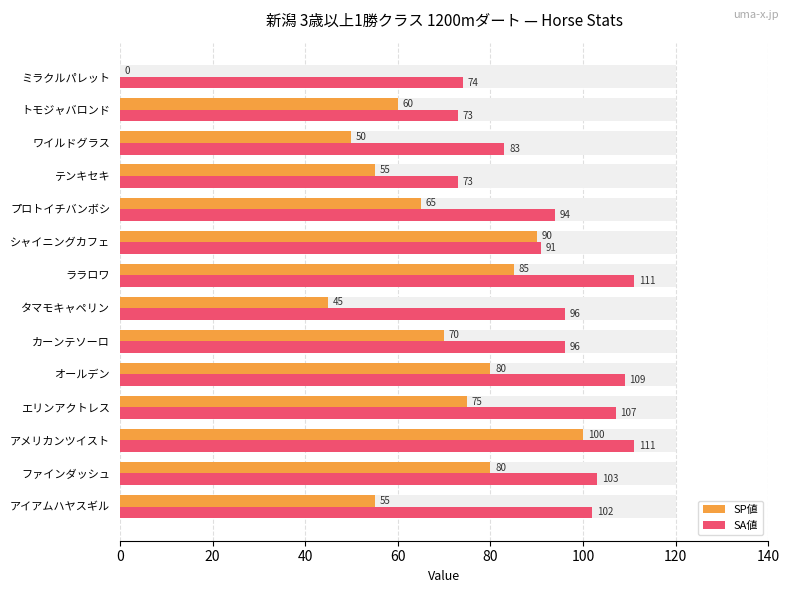

True or false: SA値 has a value of 109 at オールデン.

True